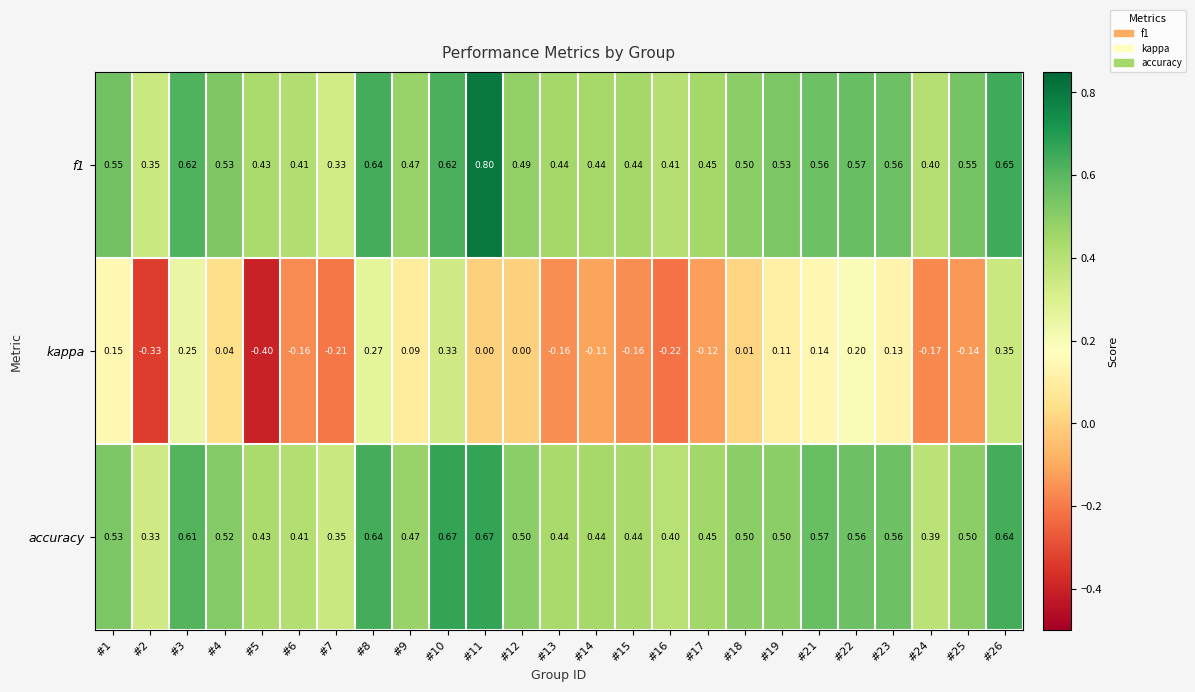

Is the value of accuracy at #21 greater than the value of f1 at #3?

No